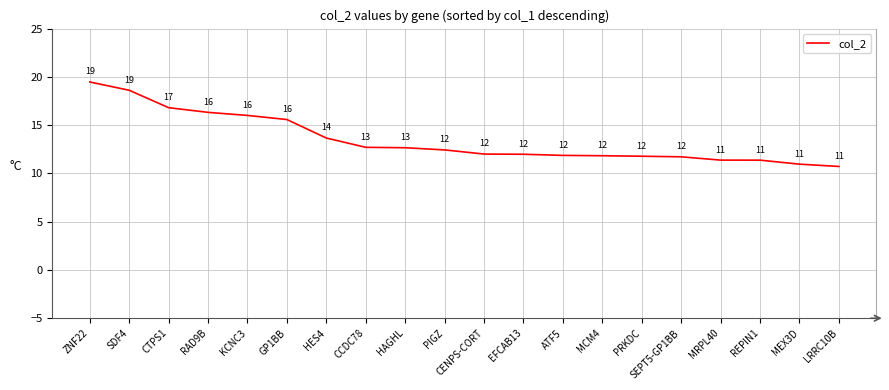

How many series are shown in this chart?

1